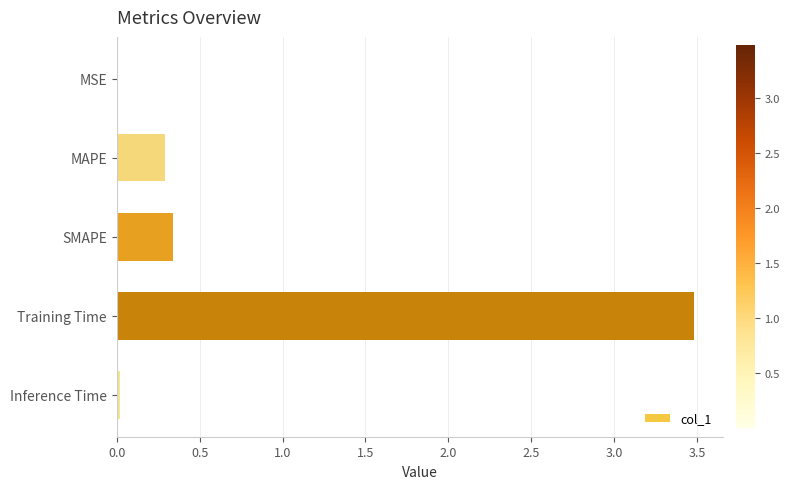

Which category has the highest value across all series?

Training Time